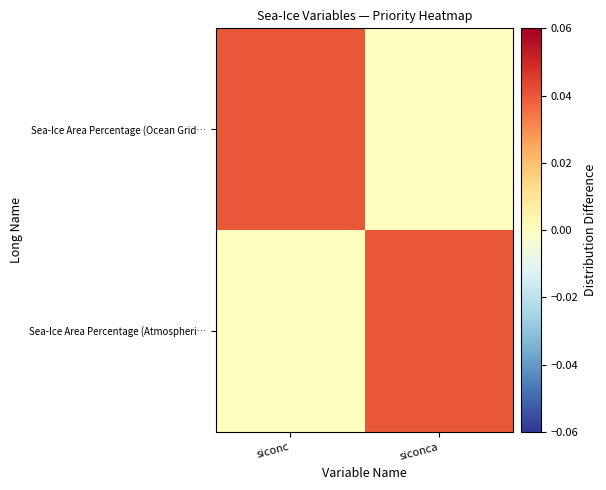

At how many categories does at least one series exceed 0?

2